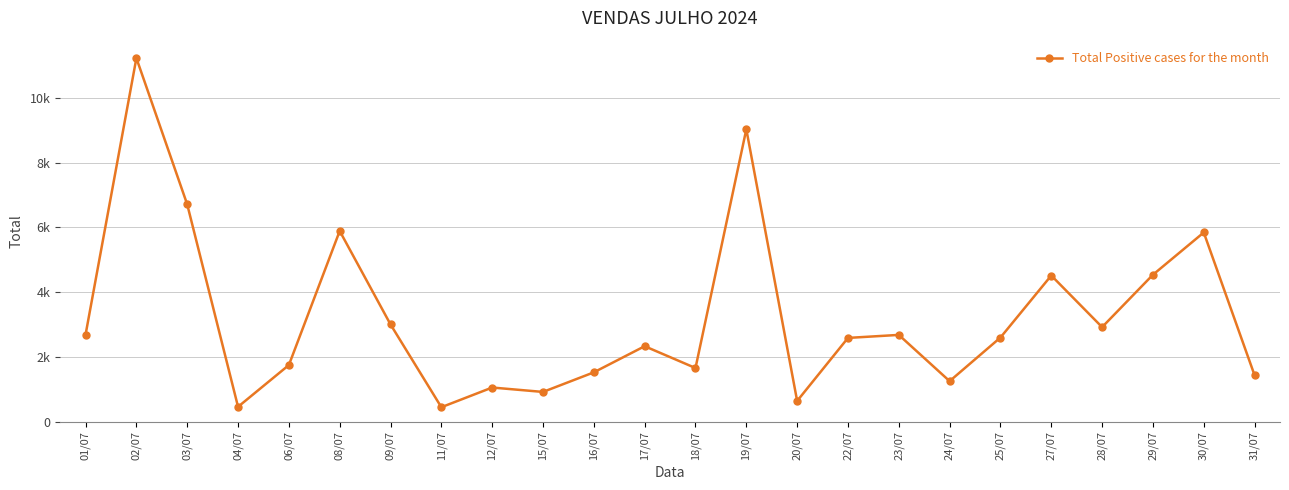

Which label corresponds to the largest value in the chart?

02/07